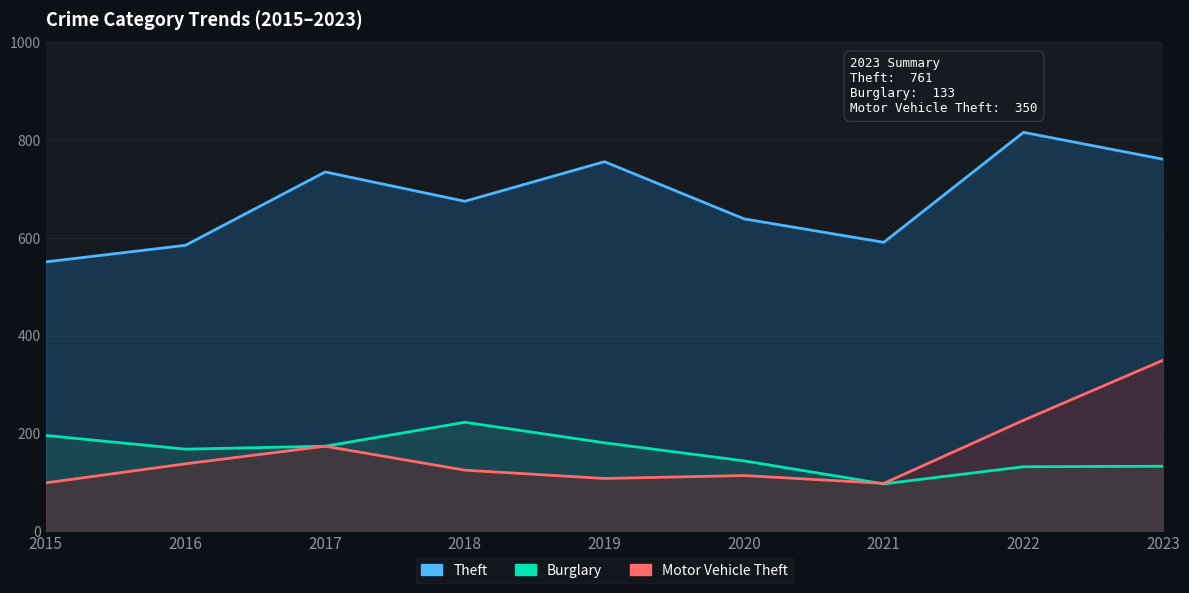

What is the difference between the maximum and minimum values in the Motor Vehicle Theft series?

252